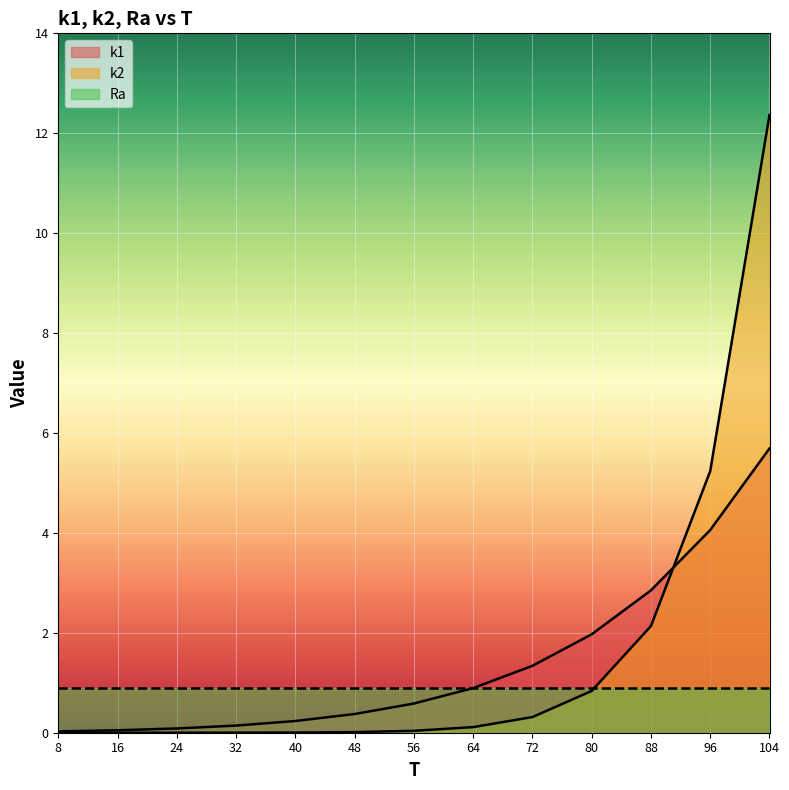

Reading left to right, extract all data points from this chart.

k1: 8=0.0	16=0.0	24=0.1	32=0.1	40=0.2	48=0.4	56=0.6	64=0.9	72=1.3	80=2.0	88=2.9	96=4.1	104=5.7
k2: 8=0.0	16=0.0	24=0.0	32=0.0	40=0.0	48=0.0	56=0.0	64=0.1	72=0.3	80=0.8	88=2.1	96=5.2	104=12.4